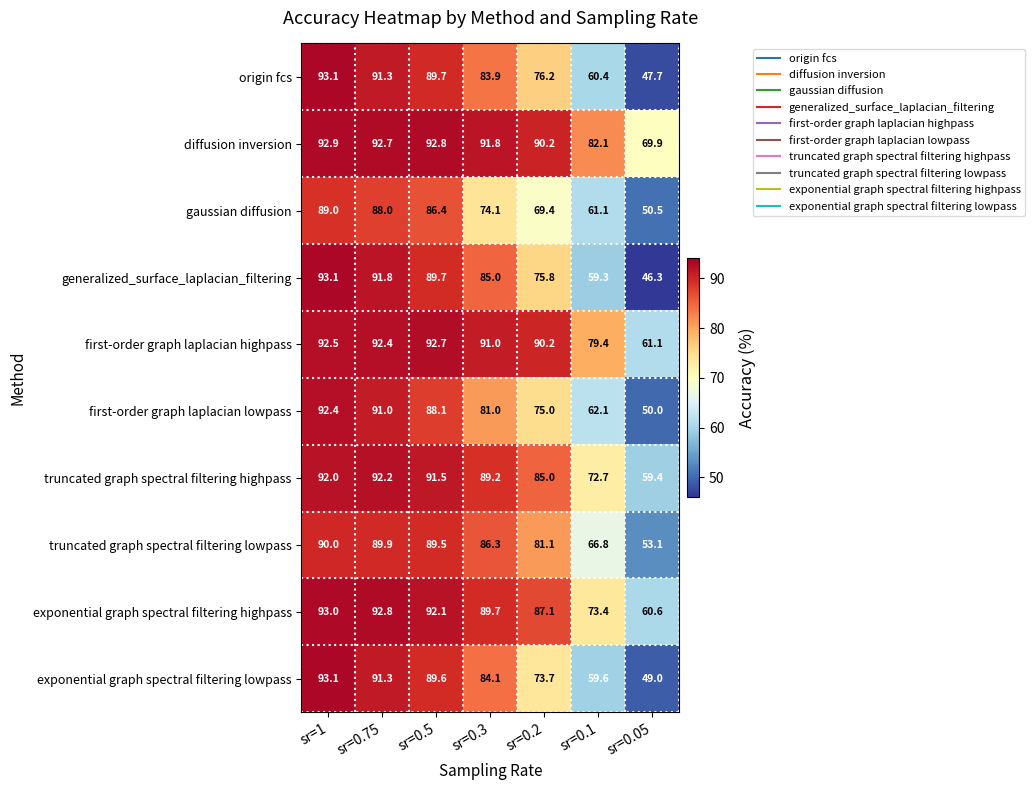

What is the highest value of the gaussian diffusion series?

89.0